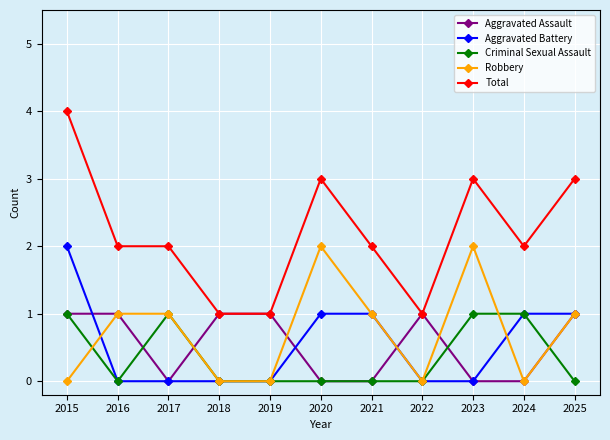

Is it true that Aggravated Assault equals 0 at 2021?

True